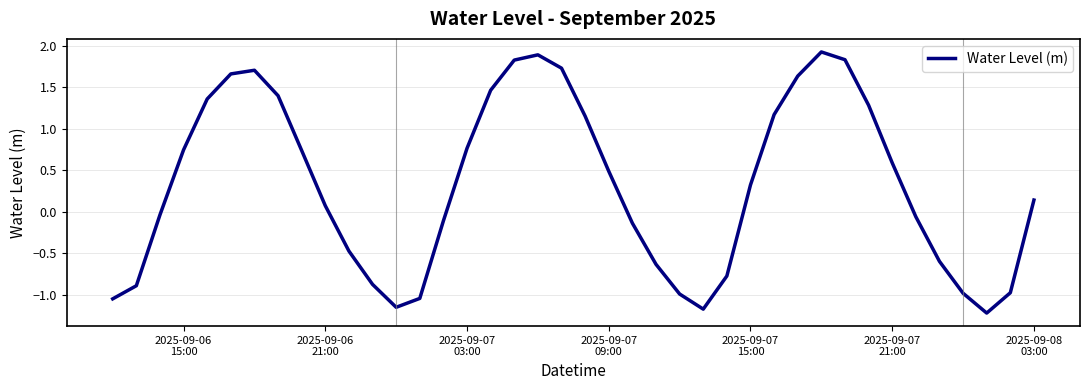

What is the greatest value displayed?

1.9